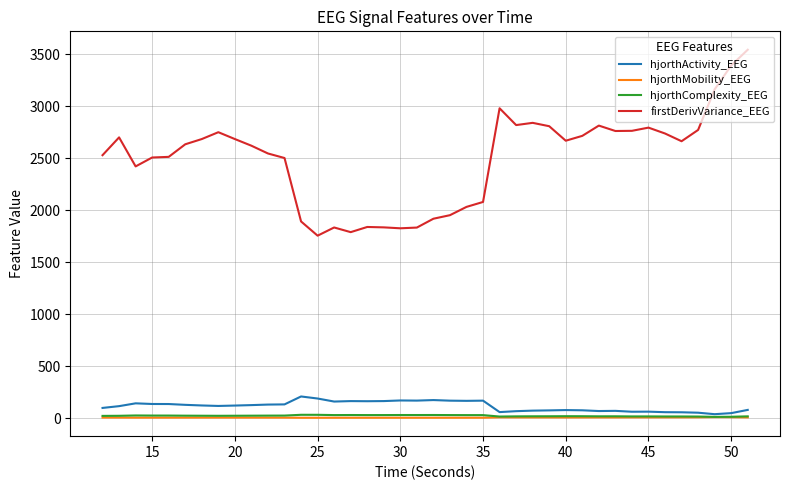

True or false: firstDerivVariance_EEG and hjorthComplexity_EEG cross at least once.

False